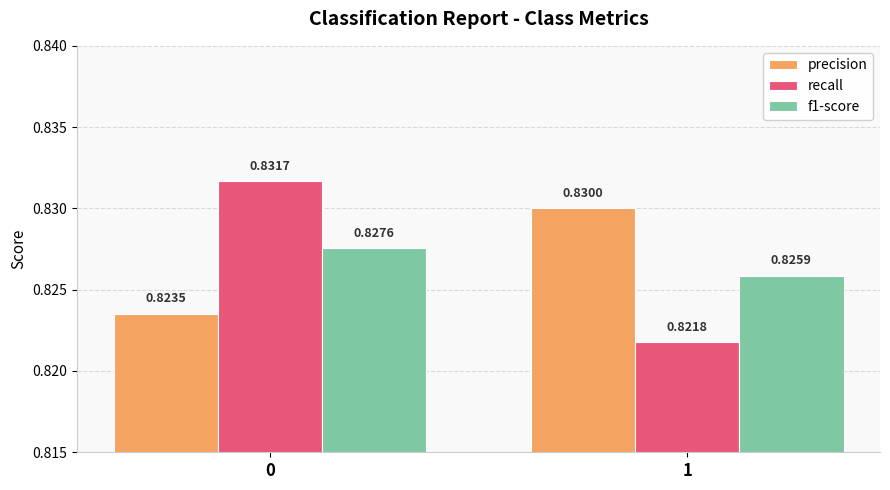

Are the bars horizontal?

No